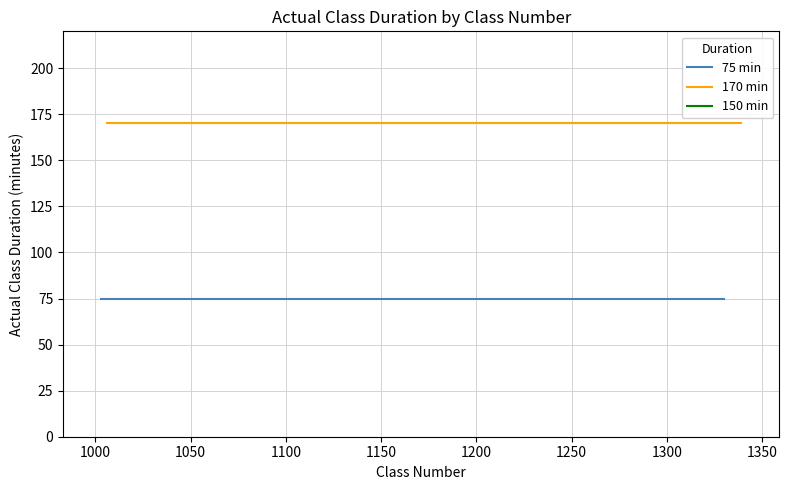

At which label does 75 min reach its minimum?

1003